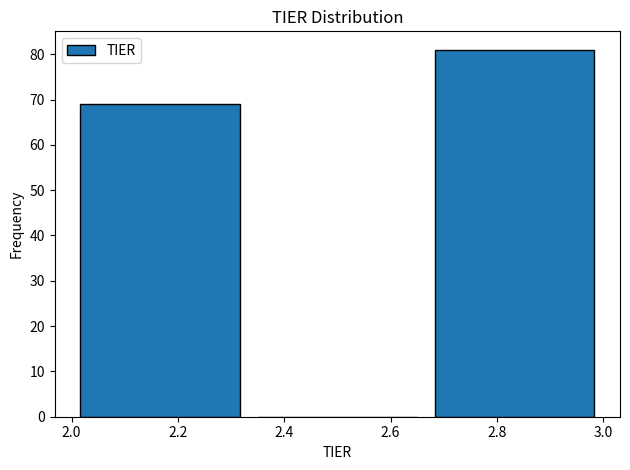

Reading left to right, transcribe this chart: for each bar, give the range it covers on the x-axis and its height. Neither the bar edges nor the heights are printed on the chart, so give them approximately, as read against the axes.

2.00 to 2.34: 69
2.34 to 2.66: 0
2.66 to 3.00: 81